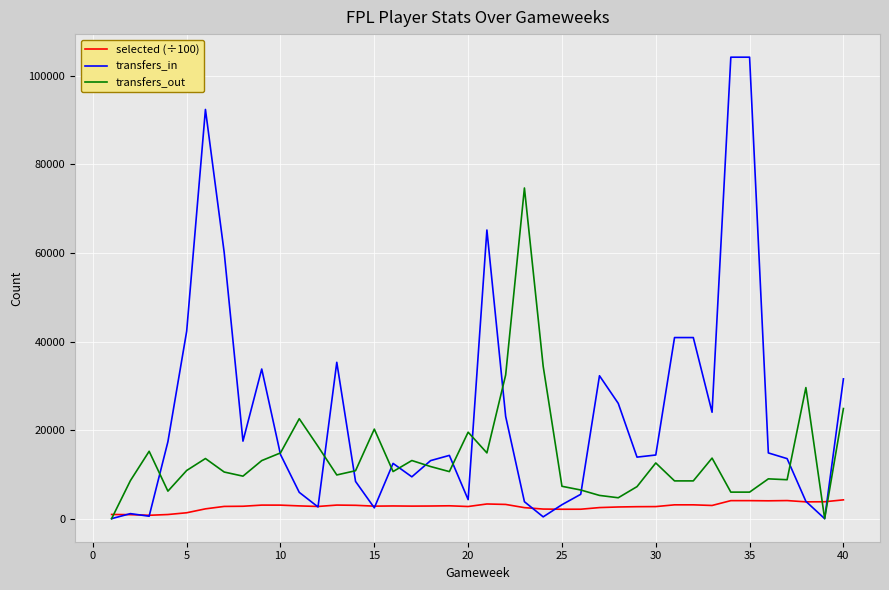

What is the greatest value displayed?

104220.0